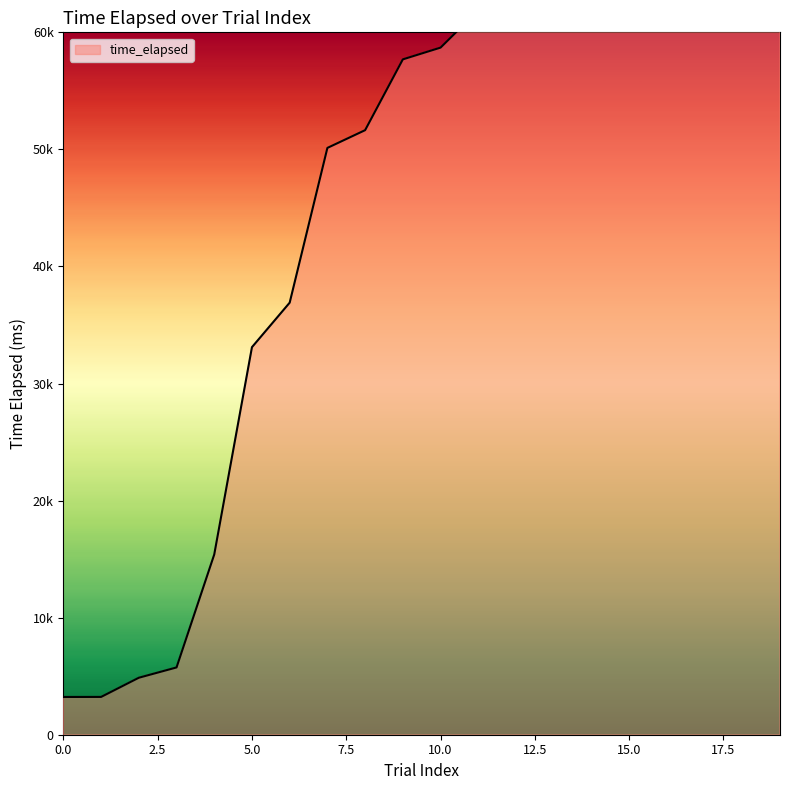

How many values exceed 58696?

9